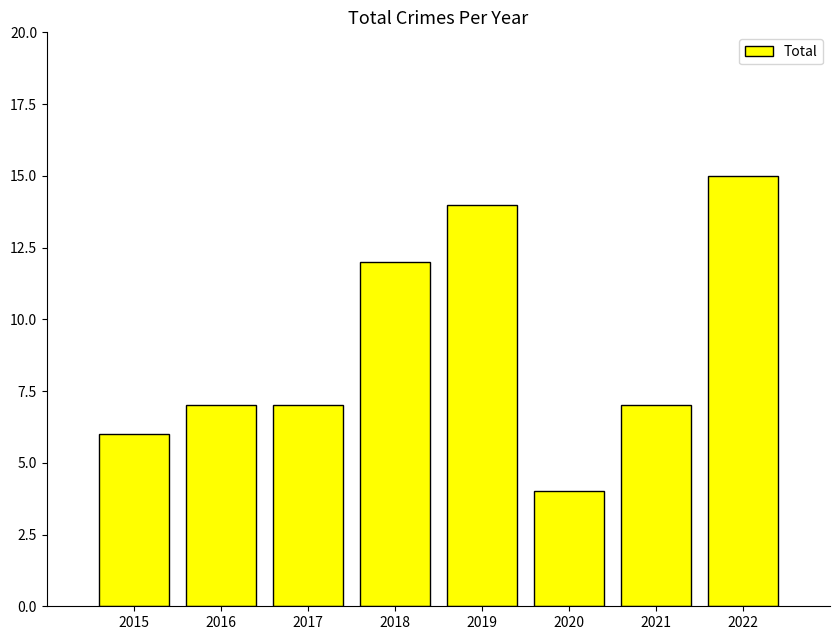

Count the number of categories in the chart.

8